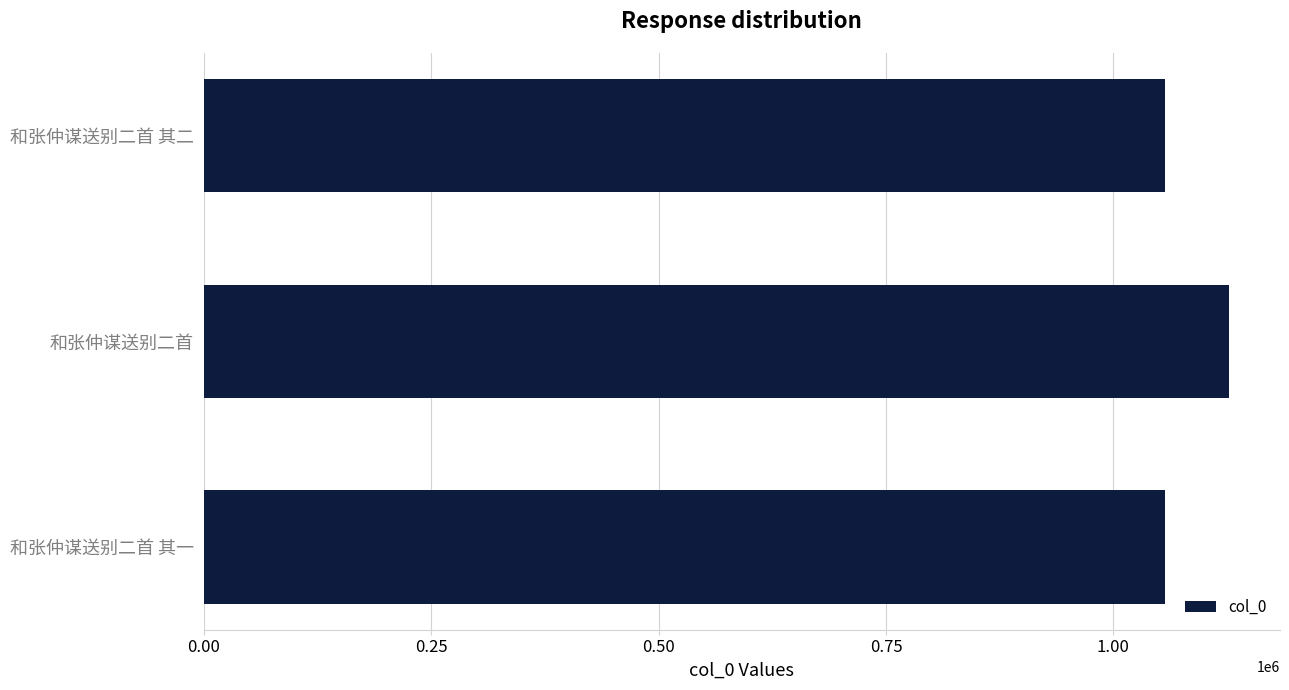

What is the smallest value displayed?

1056425